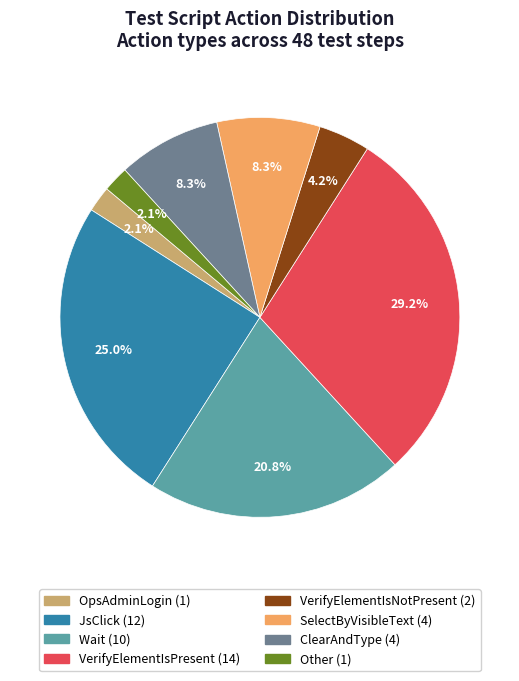

Combined, what portion of the pie is OpsAdminLogin and ClearAndType?

10.4%